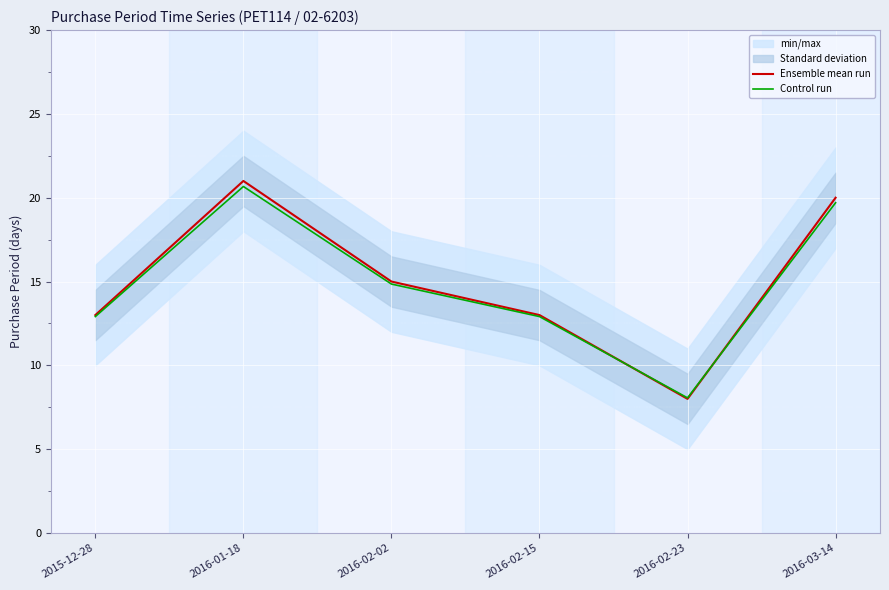

Is this an area chart (filled region under the line)?

No